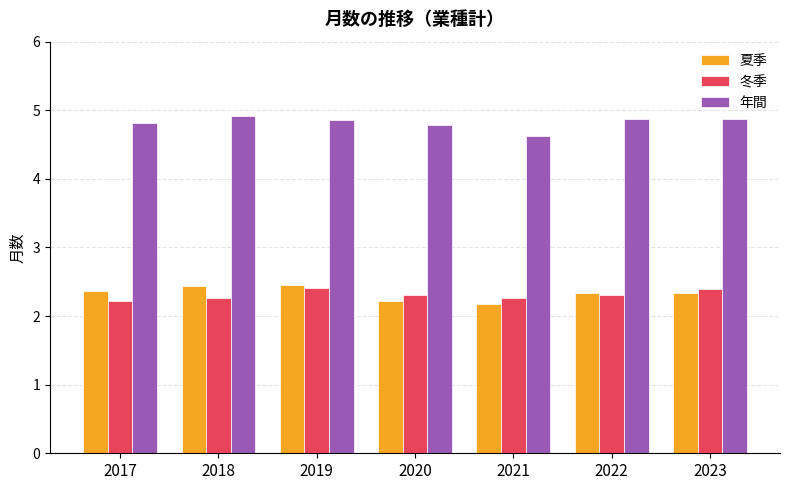

What is the difference between the 年間 values at 2017 and 2022?

0.1